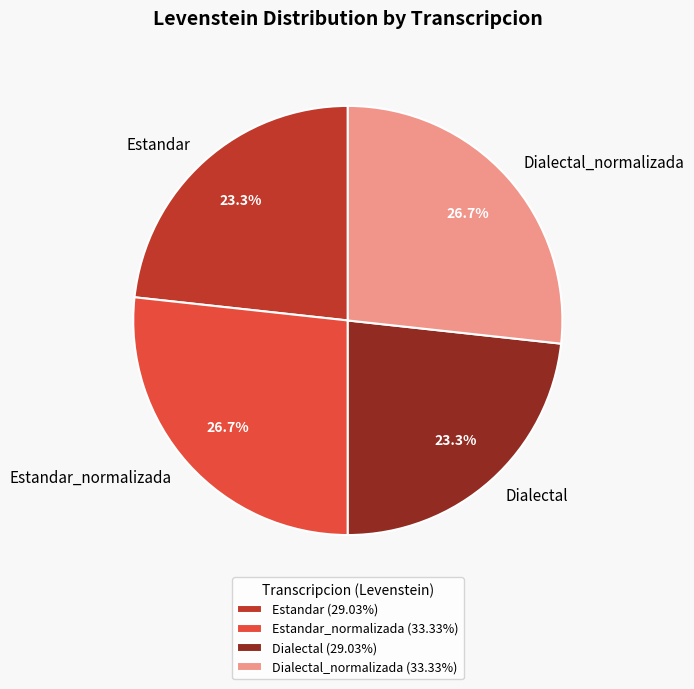

What percentage is NOT represented by Dialectal_normalizada?

73.3%